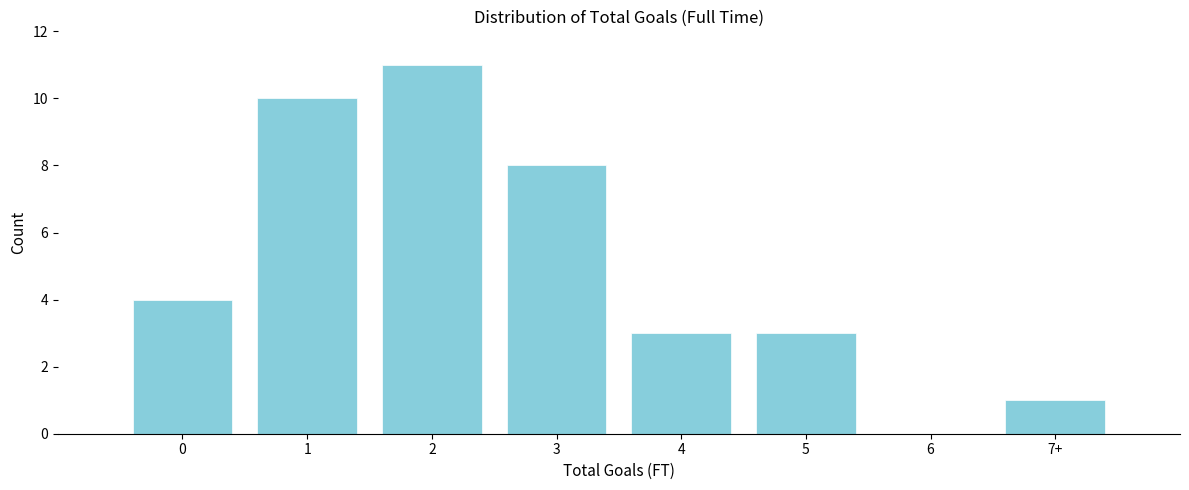

Reading left to right, list all the values displayed in this chart.

0=4	1=10	2=11	3=8	4=3	5=3	6=0	7+=1